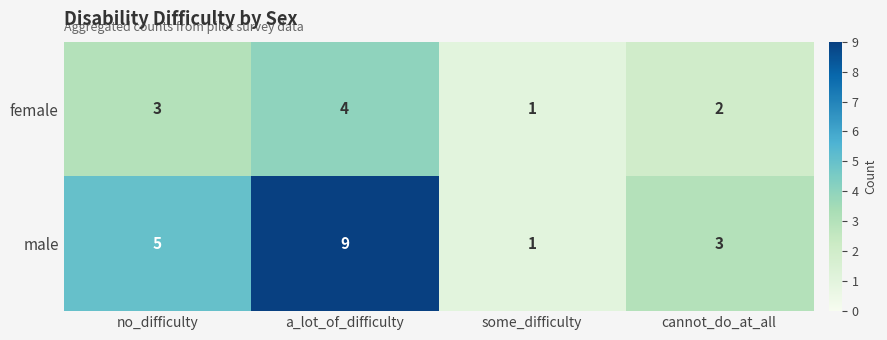

How many male values are between 3 and 9?

3